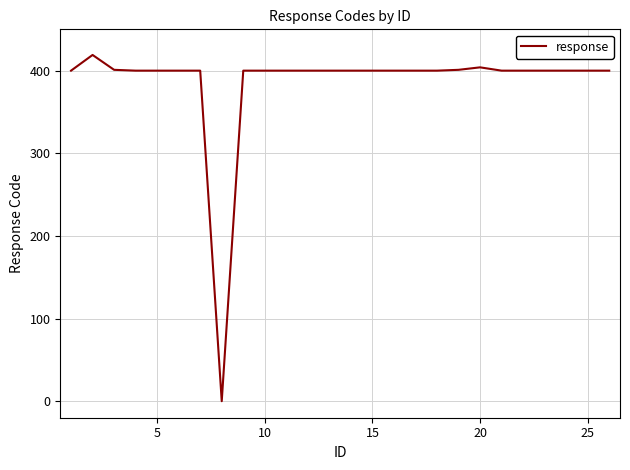

What is the greatest value displayed?

419